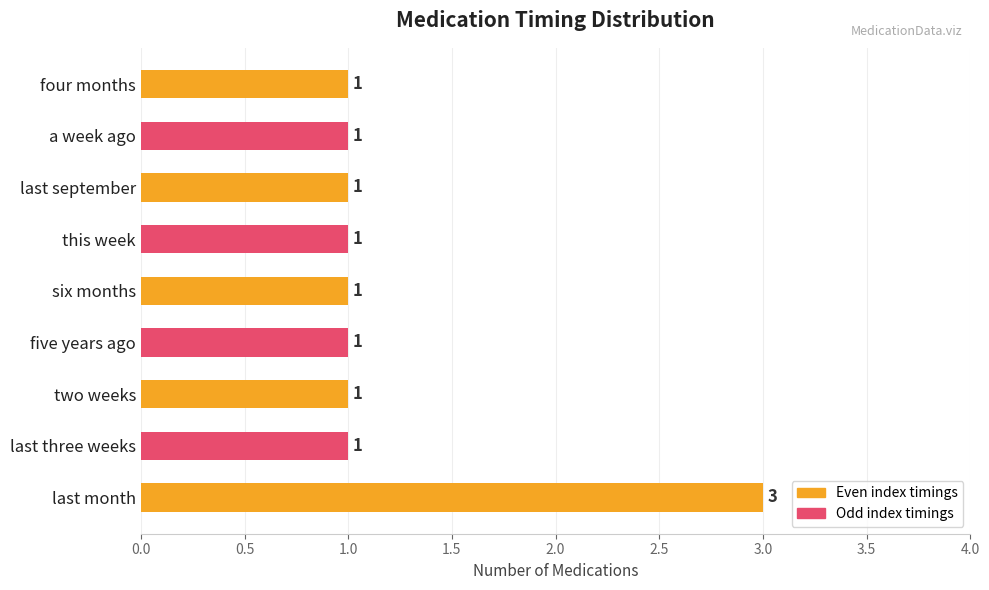

The value at six months is 1. True or false?

True